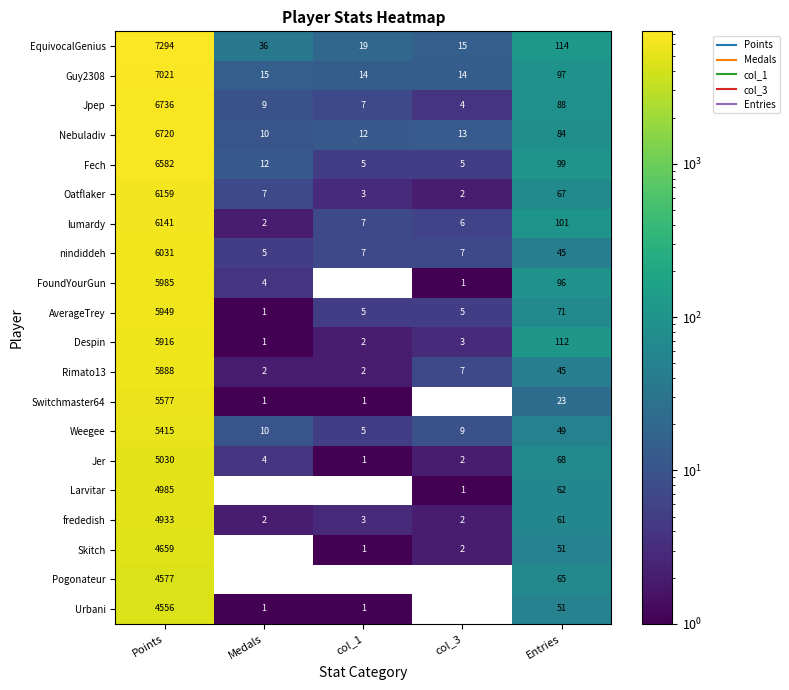

List the series in order of their peak value, lowest first.

Urbani, Pogonateur, Skitch, frededish, Larvitar, Jer, Weegee, Switchmaster64, Rimato13, Despin, AverageTrey, FoundYourGun, nindiddeh, lumardy, Oatflaker, Fech, Nebuladiv, Jpep, Guy2308, EquivocalGenius